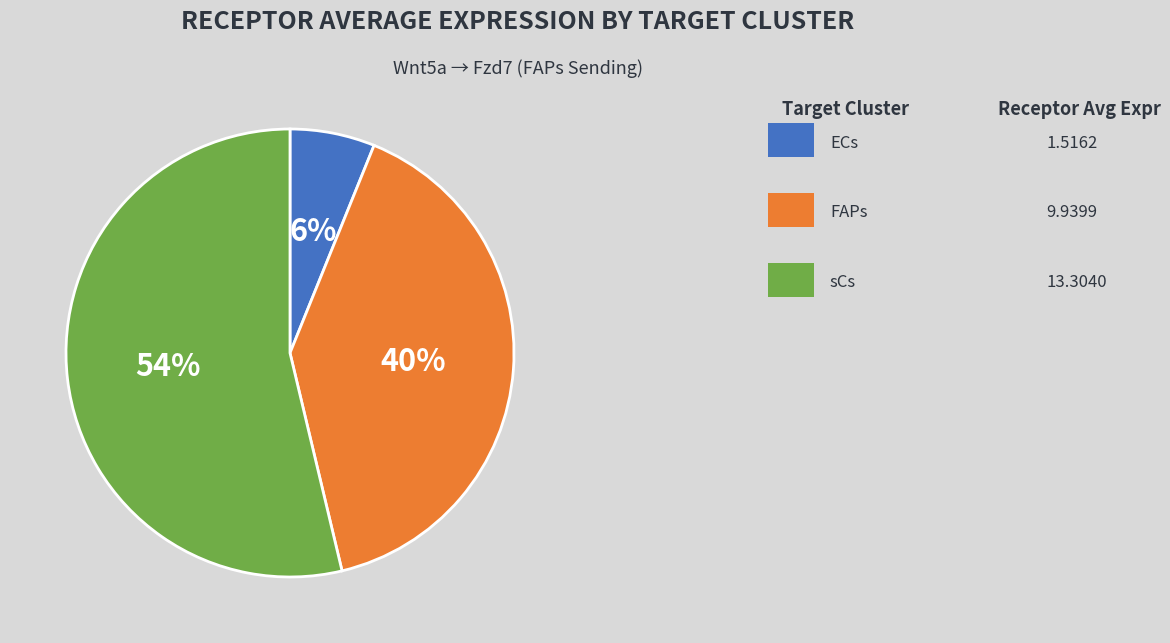

Does any single category account for the majority?

Yes